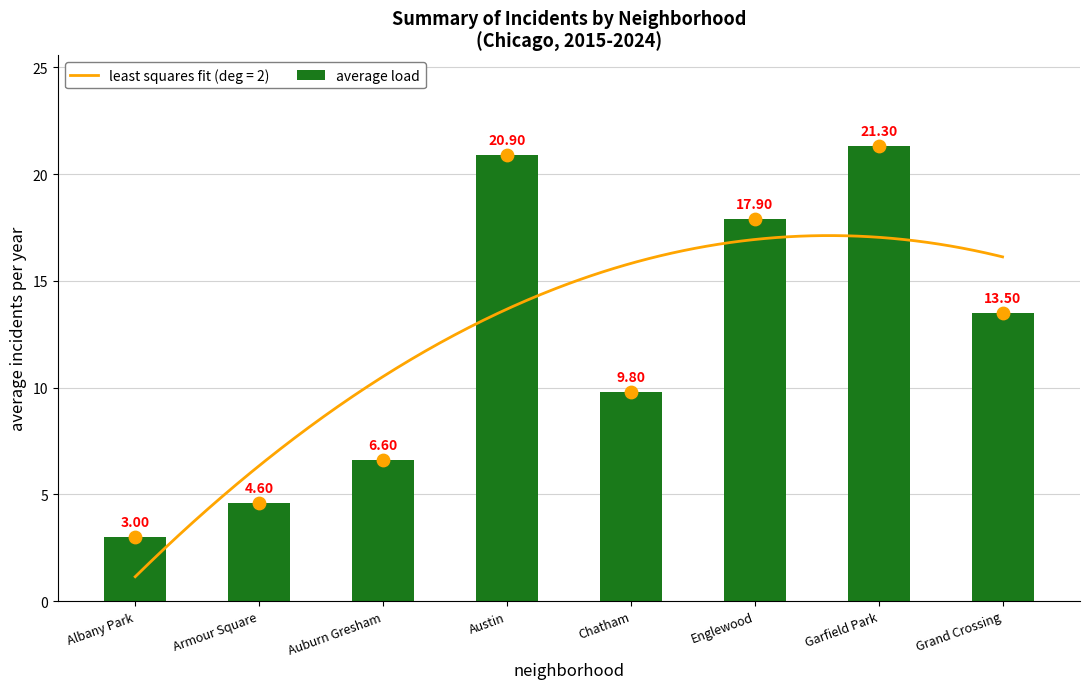

Which has a higher value, Auburn Gresham or Englewood?

Englewood